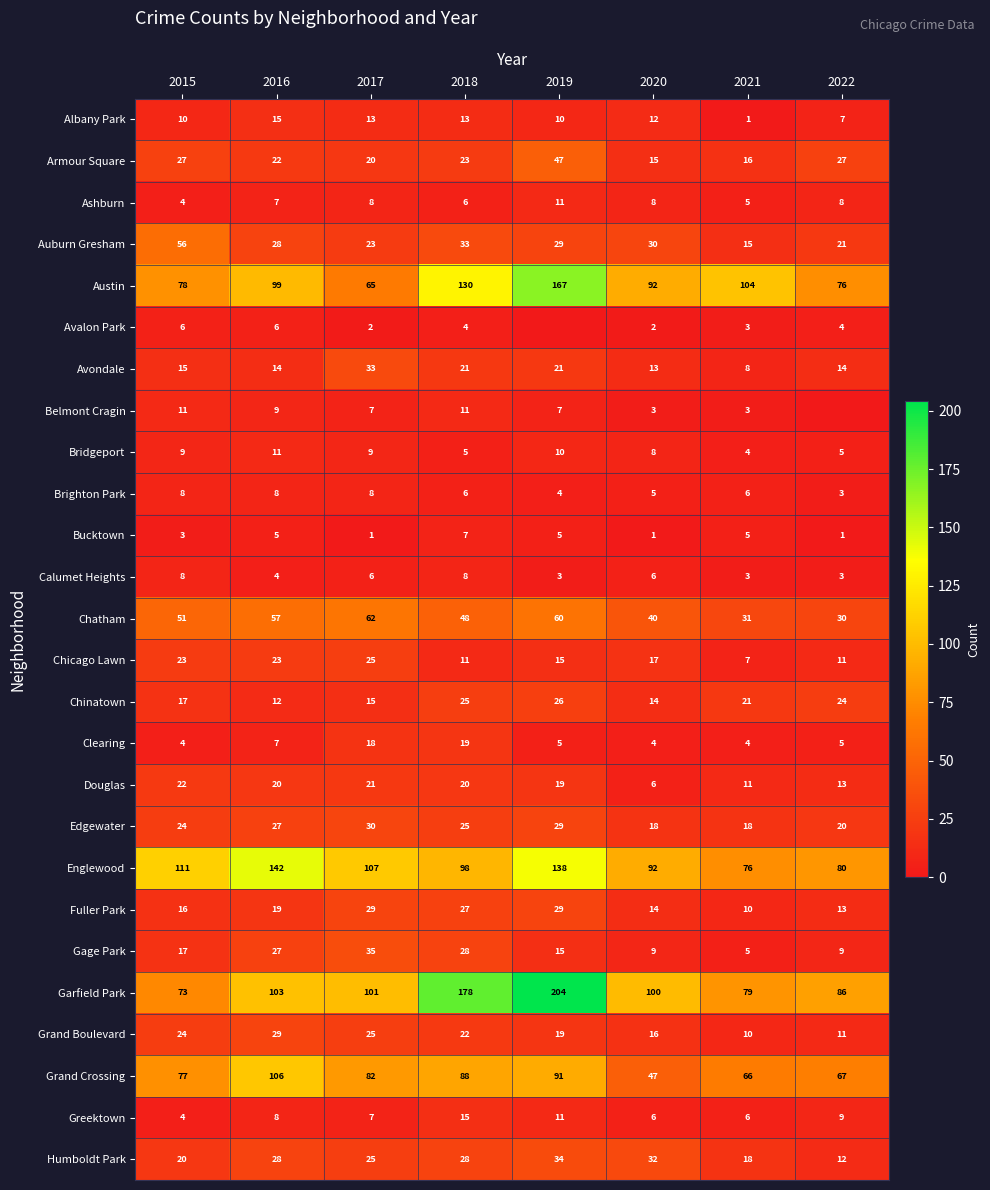

The Douglas series shows 13 at 2015. True or false?

False